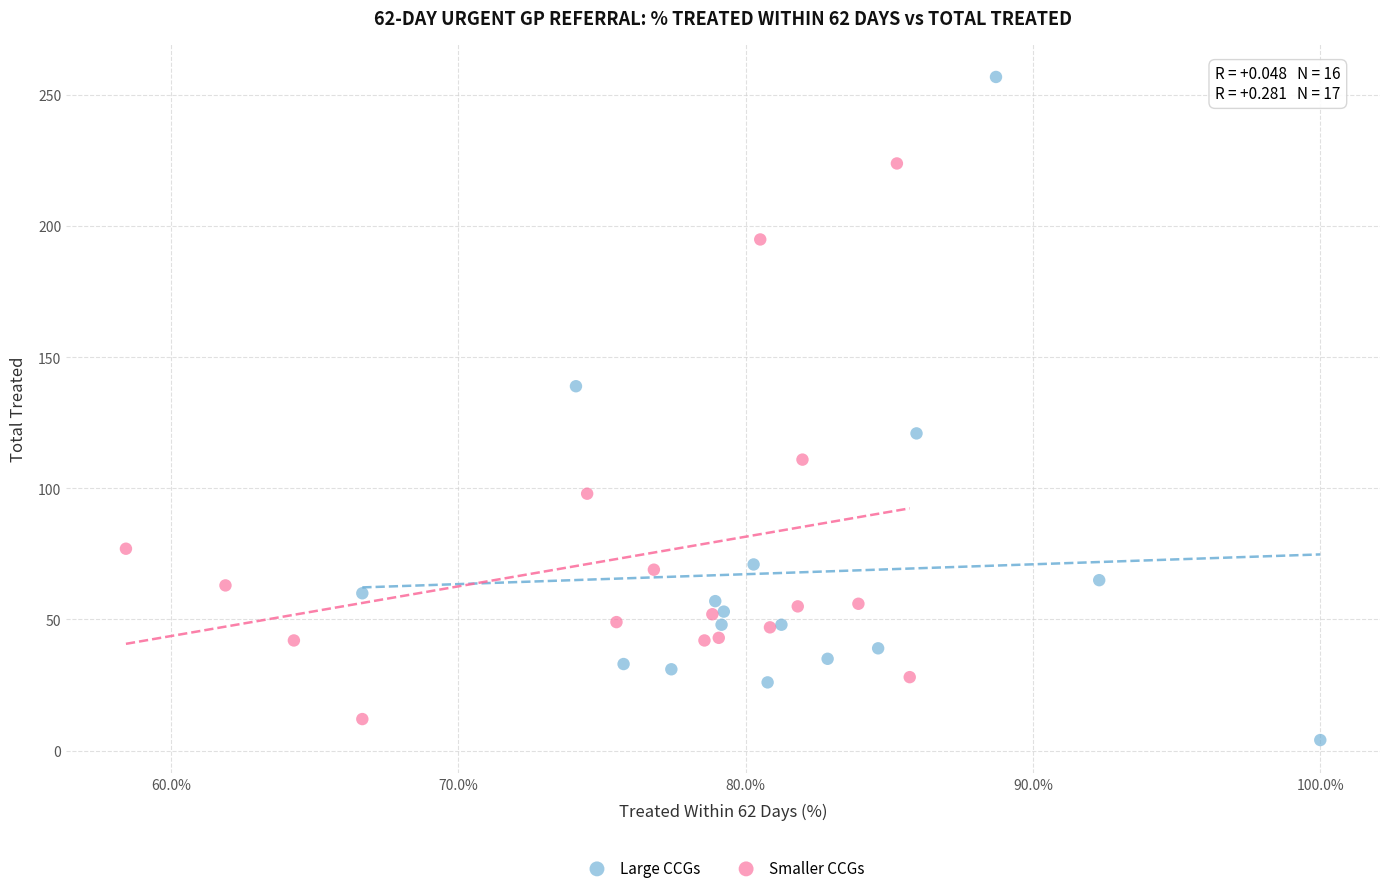

Which series has the widest spread of Y values?

Large CCGs